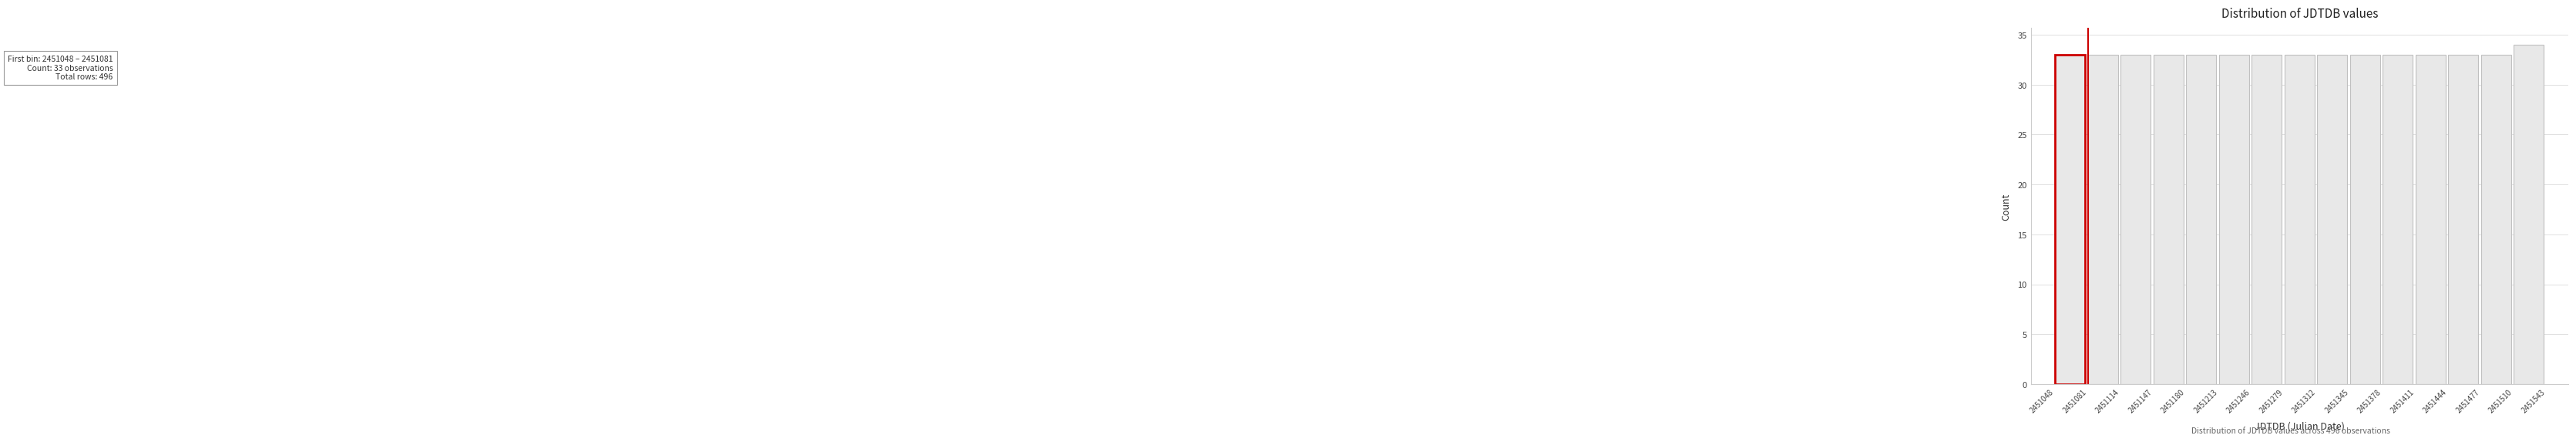

Which range on the x-axis has the tallest bar?

2451510 to 2451543